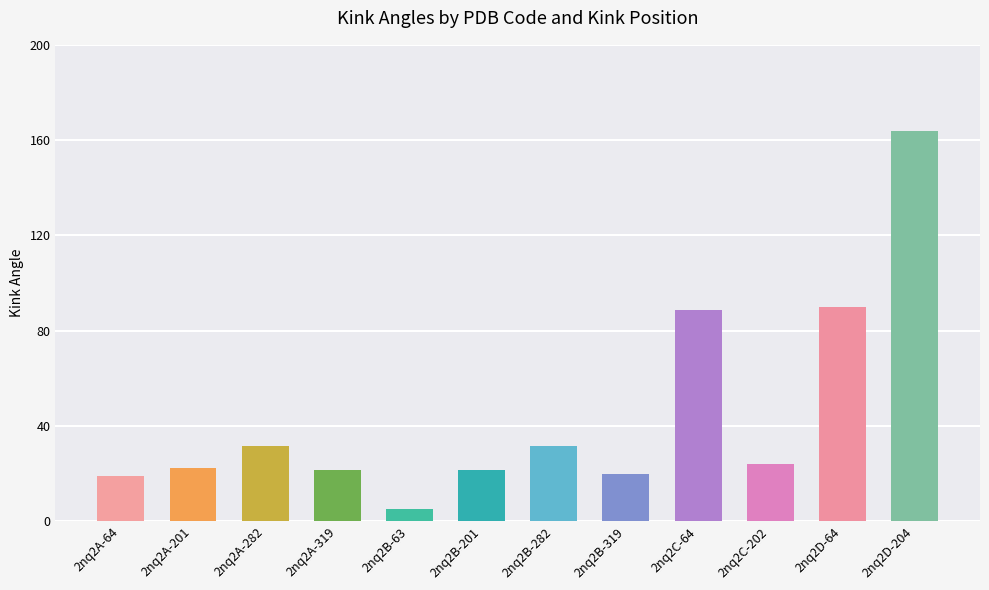

Reading left to right, extract all data points from this chart.

18.7	22.4	31.5	21.3	5.0	21.3	31.6	19.8	88.8	23.8	90.0	163.7